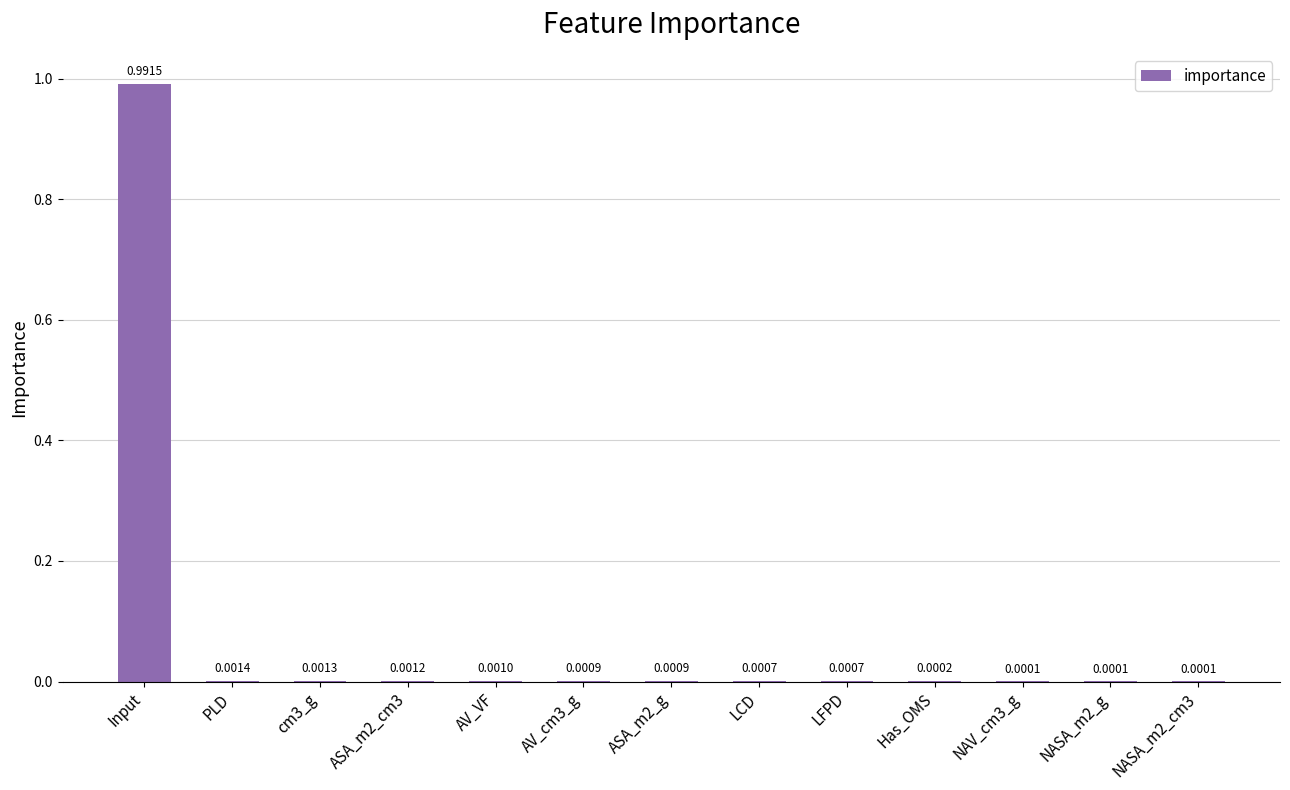

Are the bars horizontal?

No